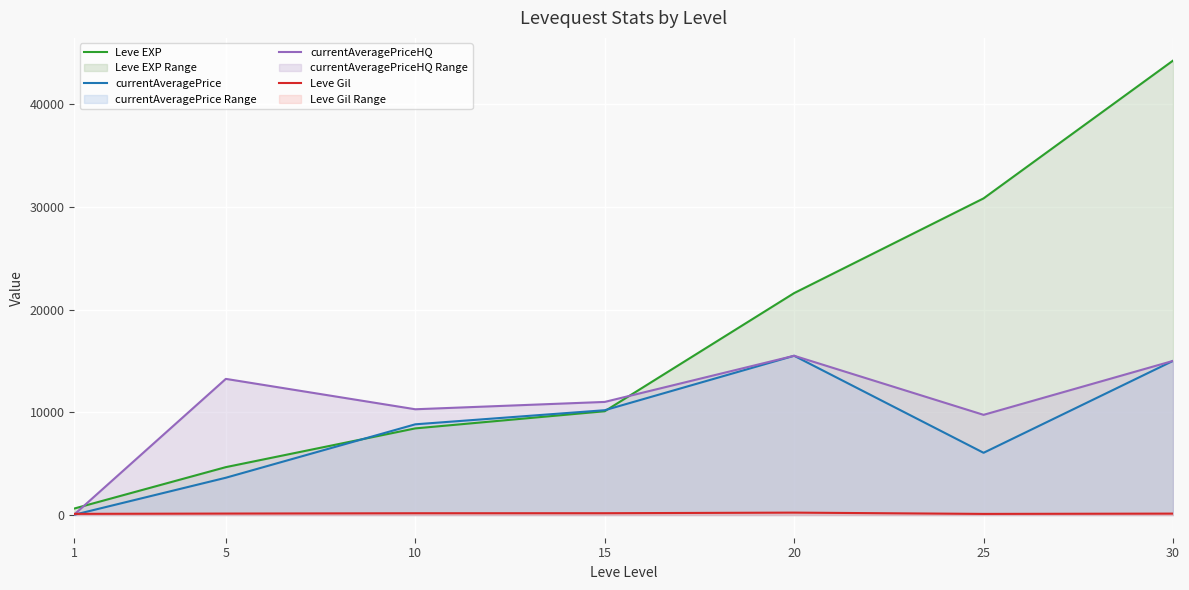

Which category has the highest value in the currentAveragePrice series?

20